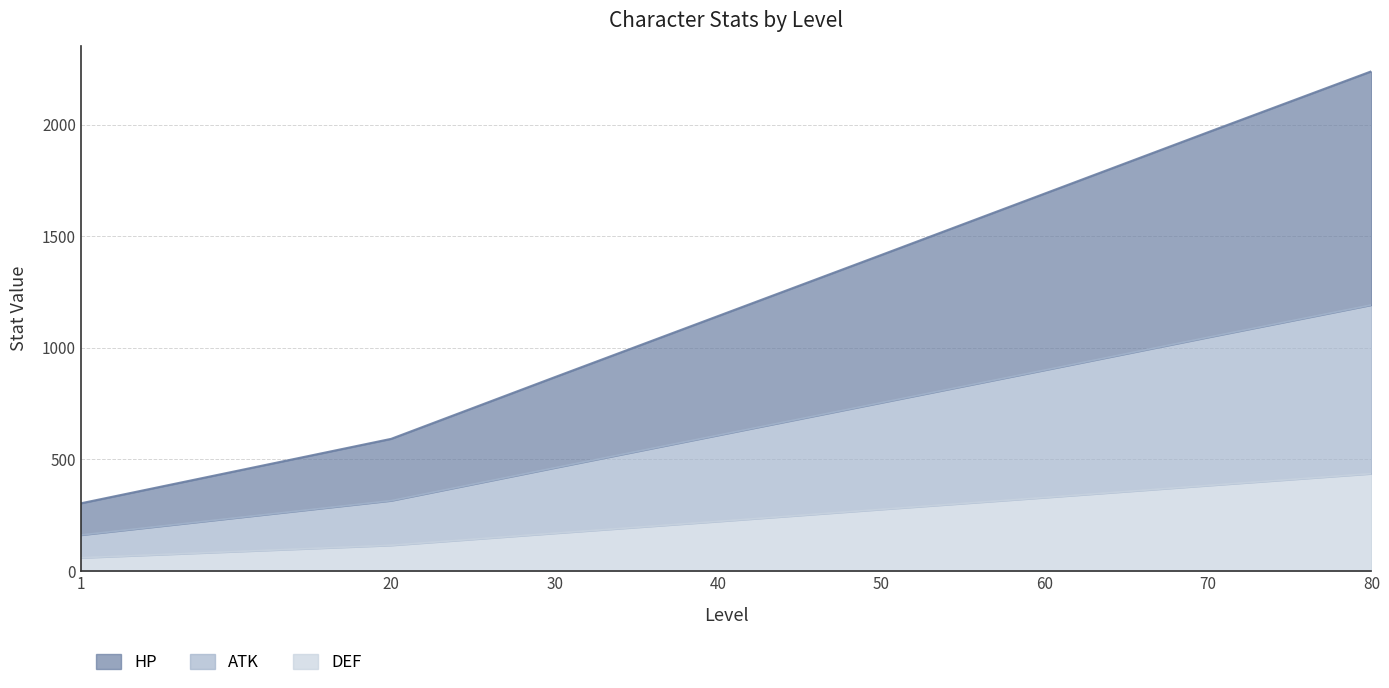

True or false: ATK and DEF intersect in this chart.

False